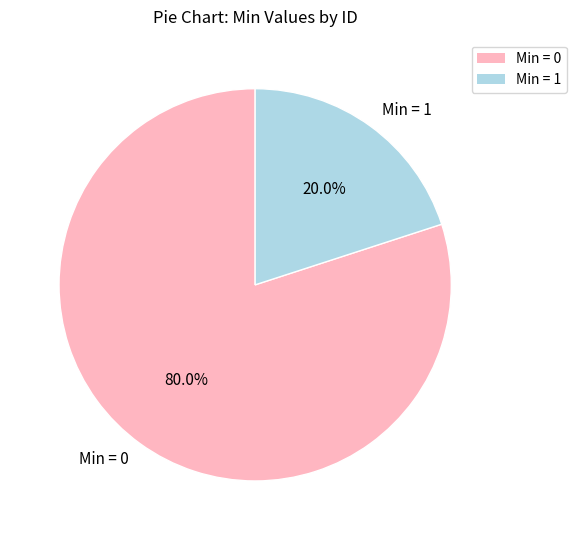

Which slice is the smallest?

Min = 1